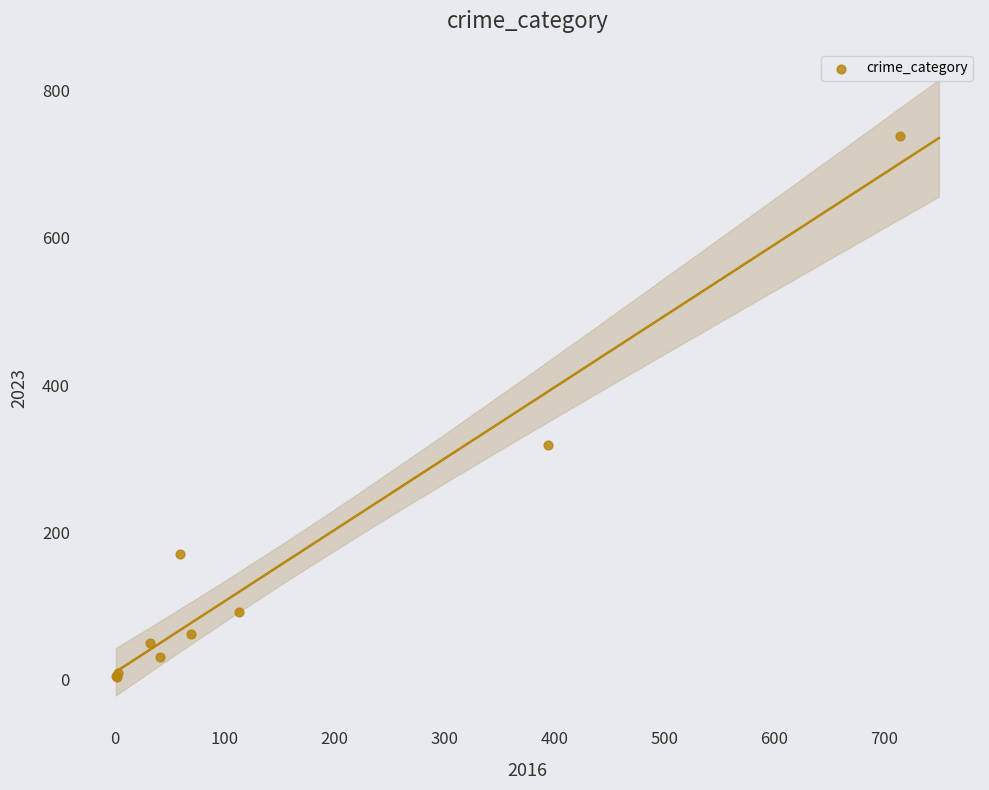

What Y value in the scatter plot is closest to 371?

319